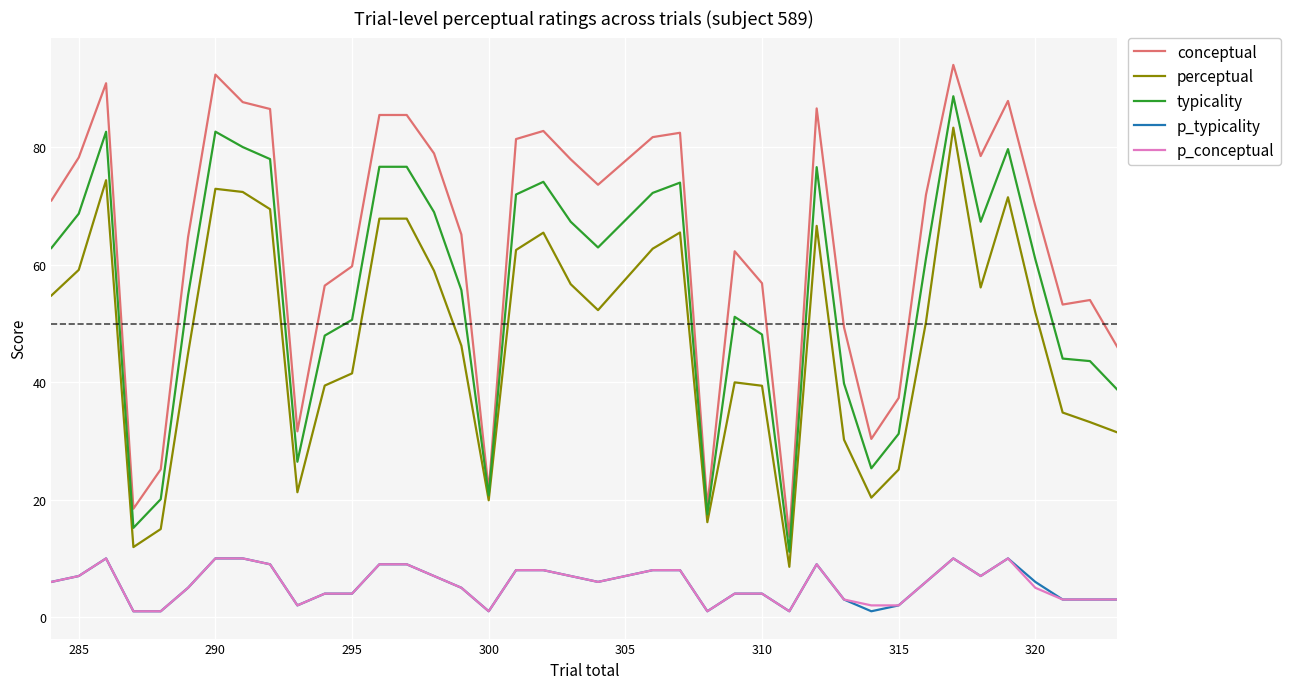

What is the greatest value displayed?

94.0